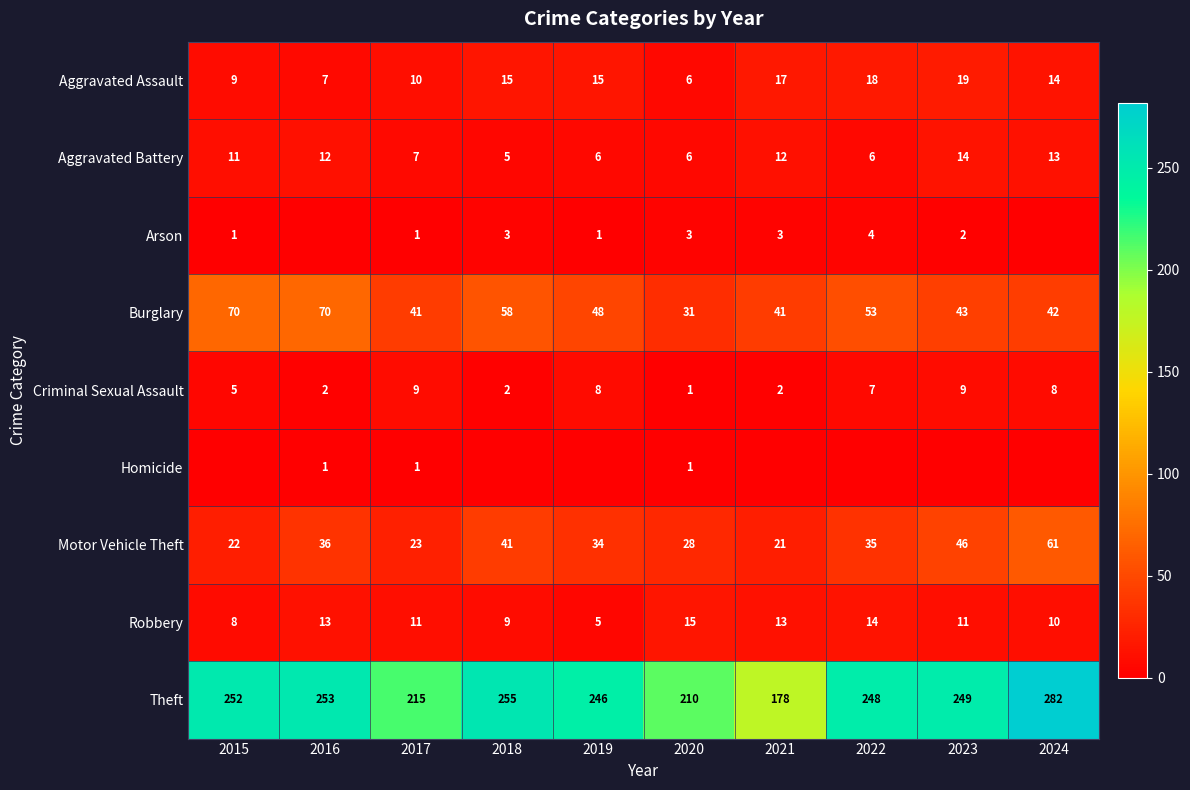

What is the sum of all Burglary values?

497